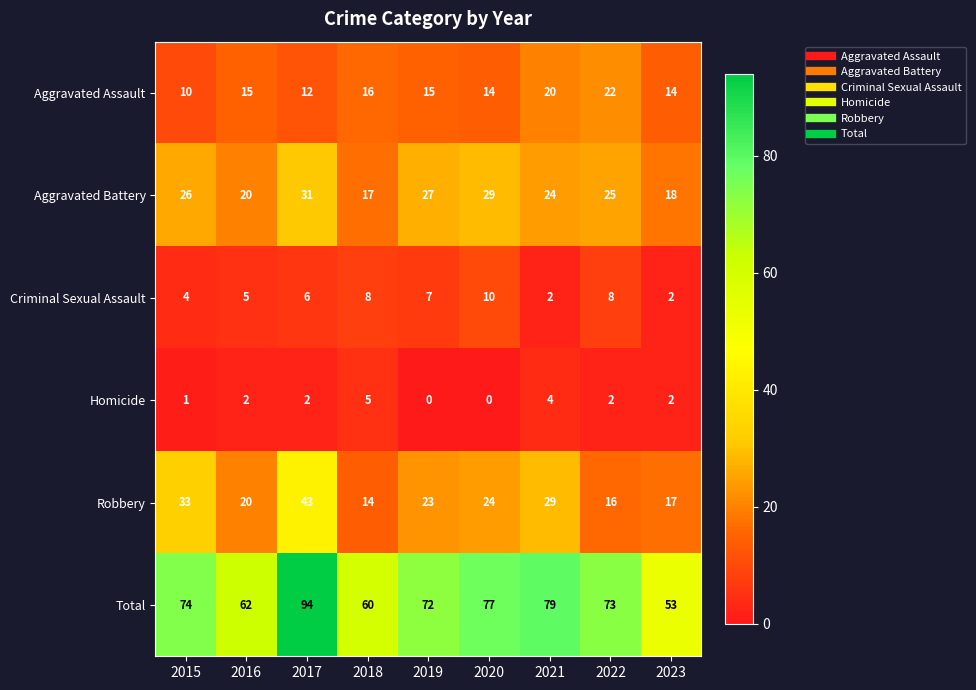

How many distinct data groups are displayed?

6